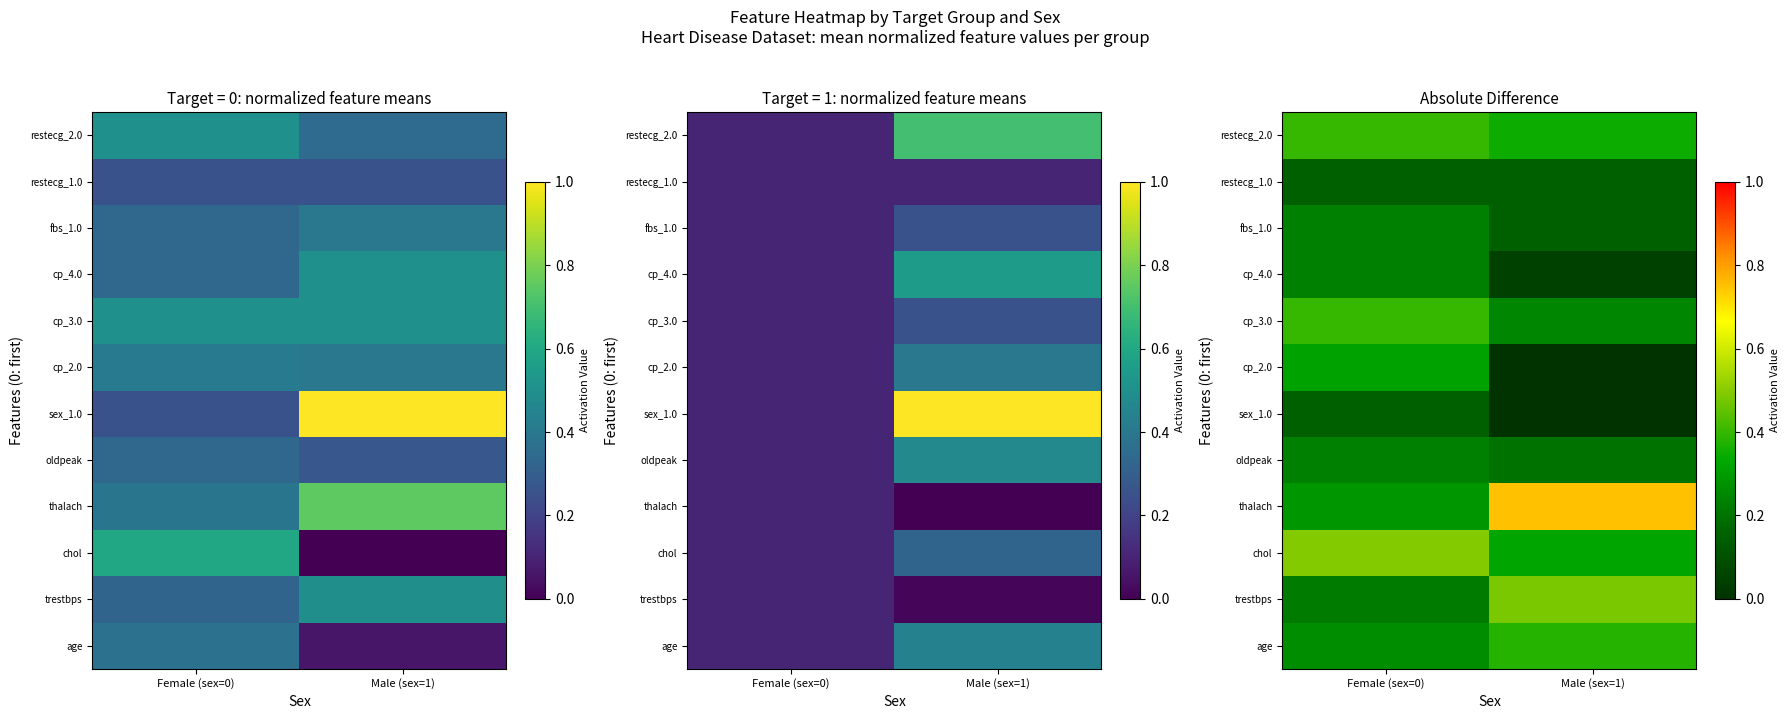

At which category is the sum across all series the highest?

Female (sex=0)